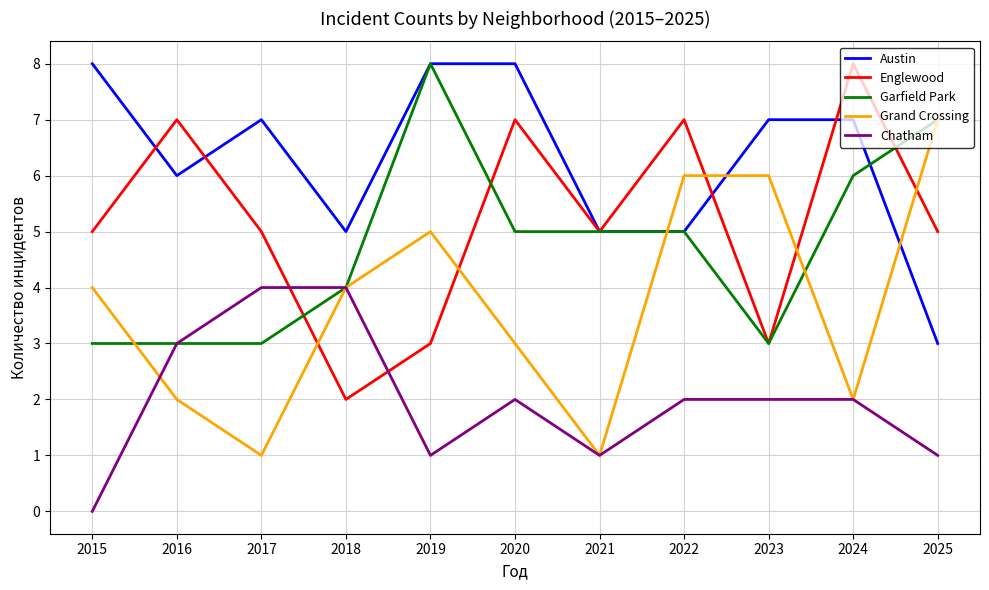

True or false: Englewood and Chatham intersect in this chart.

True